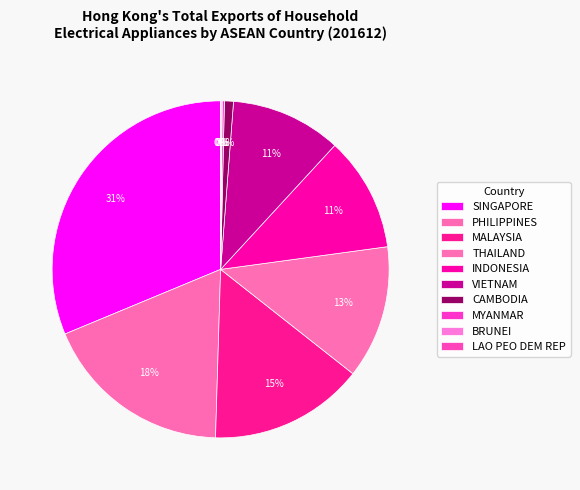

Rank the categories by value from lowest to highest.

LAO PEO DEM REP, BRUNEI, MYANMAR, CAMBODIA, VIETNAM, INDONESIA, THAILAND, MALAYSIA, PHILIPPINES, SINGAPORE